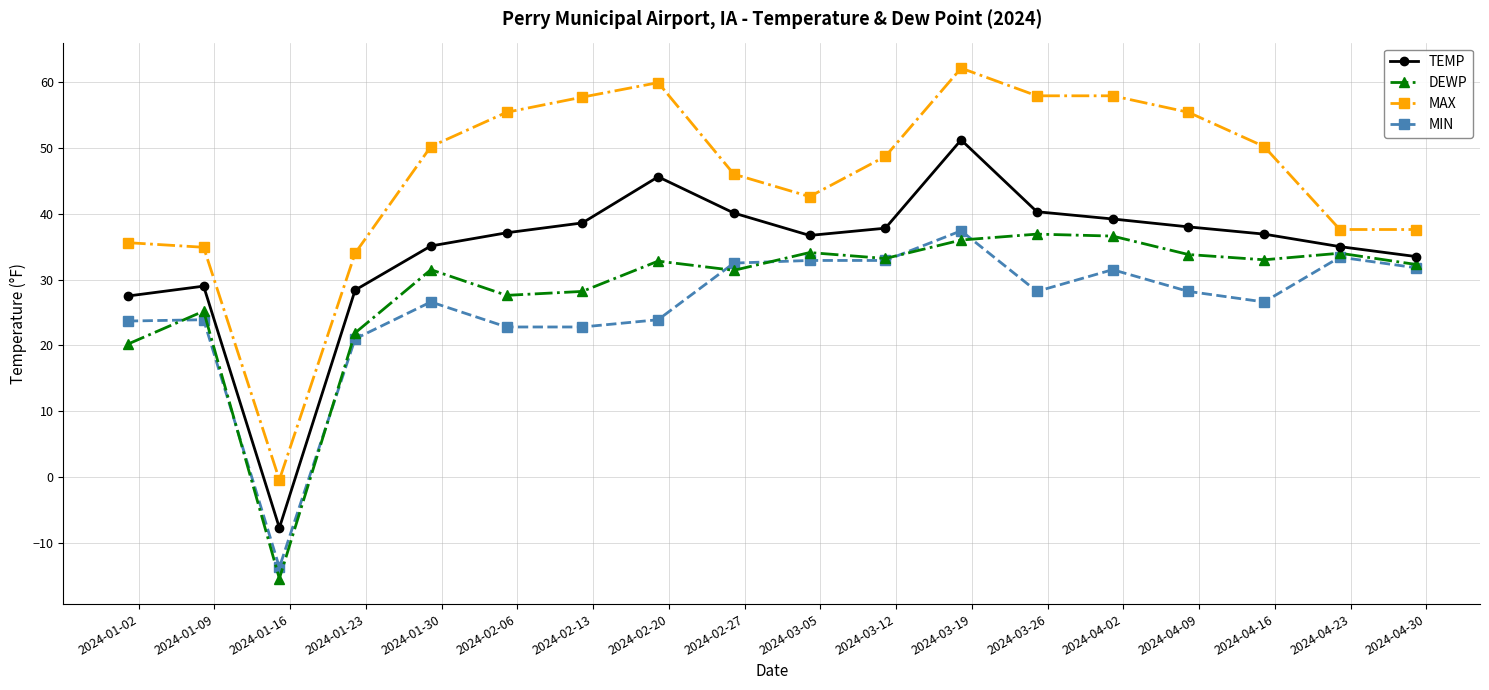

How many values in MIN are below zero?

1